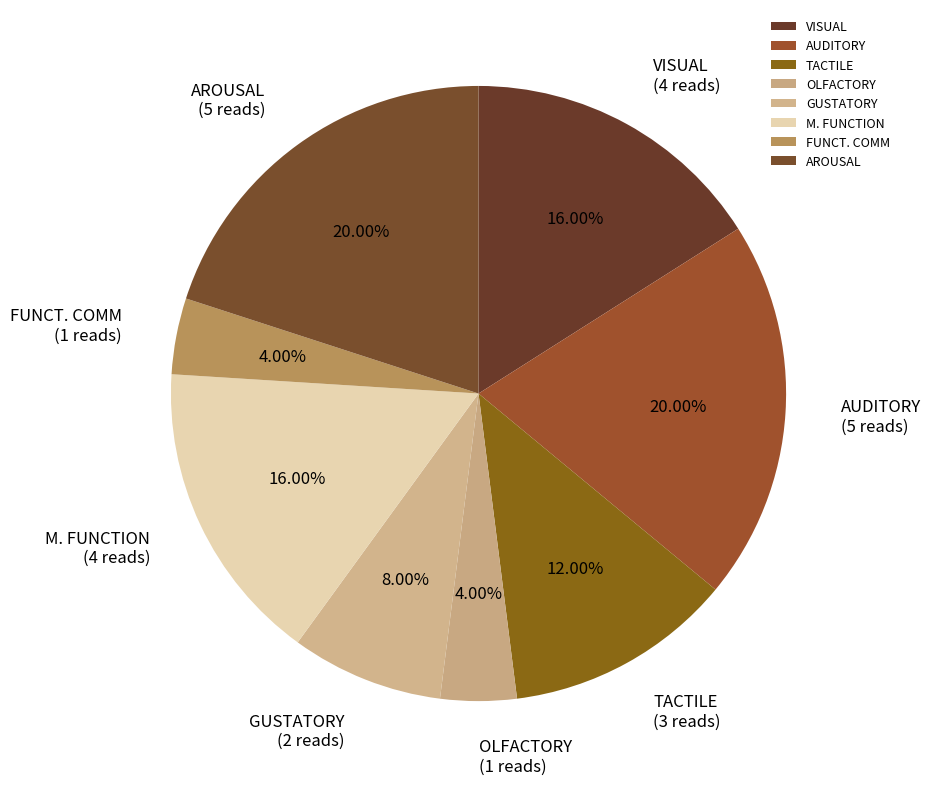

Combined, do AROUSAL and GUSTATORY account for over 50%?

No